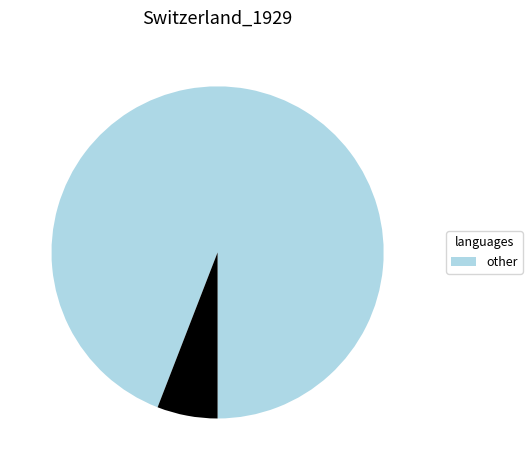

Is there a majority slice in this chart?

Yes